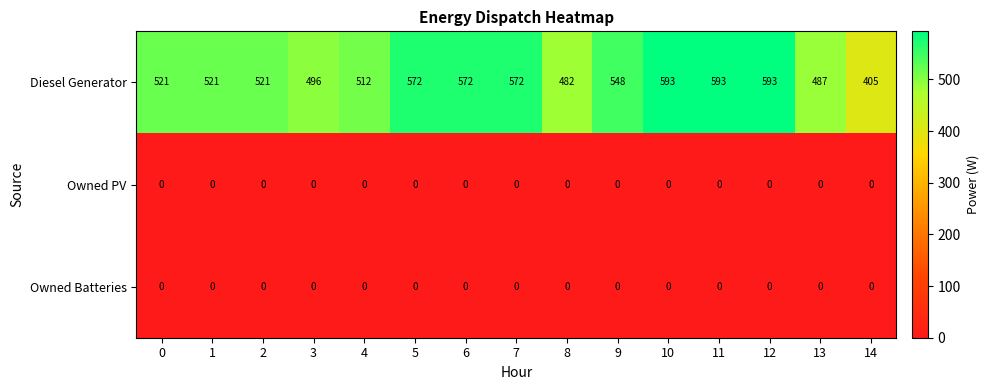

What is the total value across all series at 6?

572